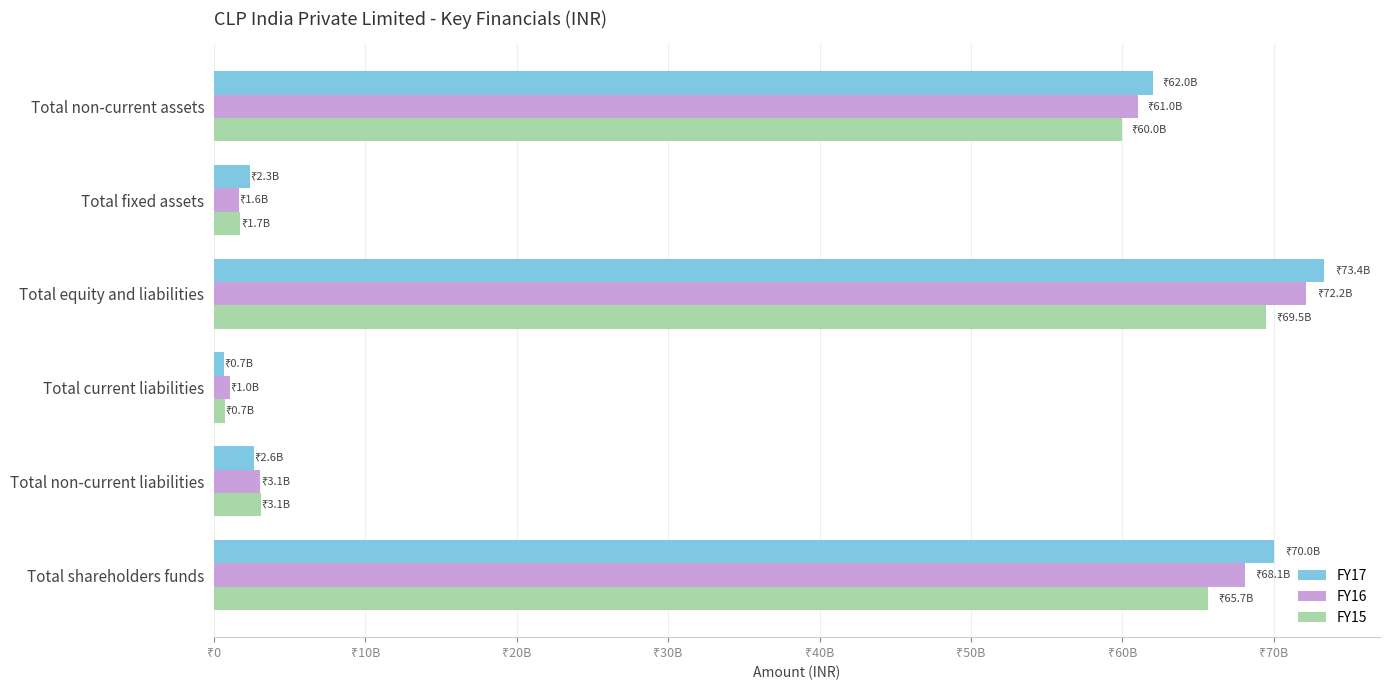

Count the number of categories in the chart.

6